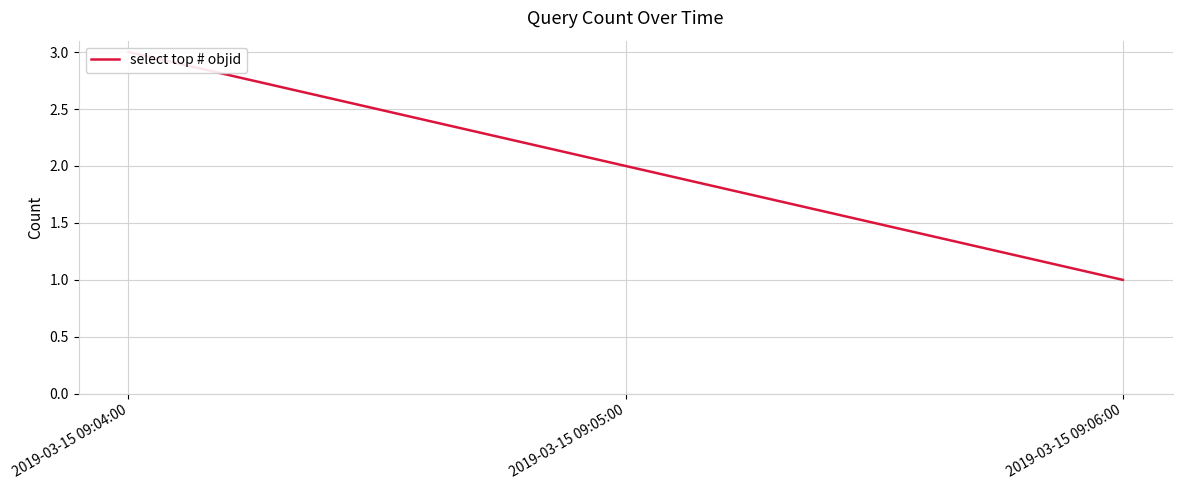

The value at 2019-03-15 09:05:00 is 3. True or false?

False